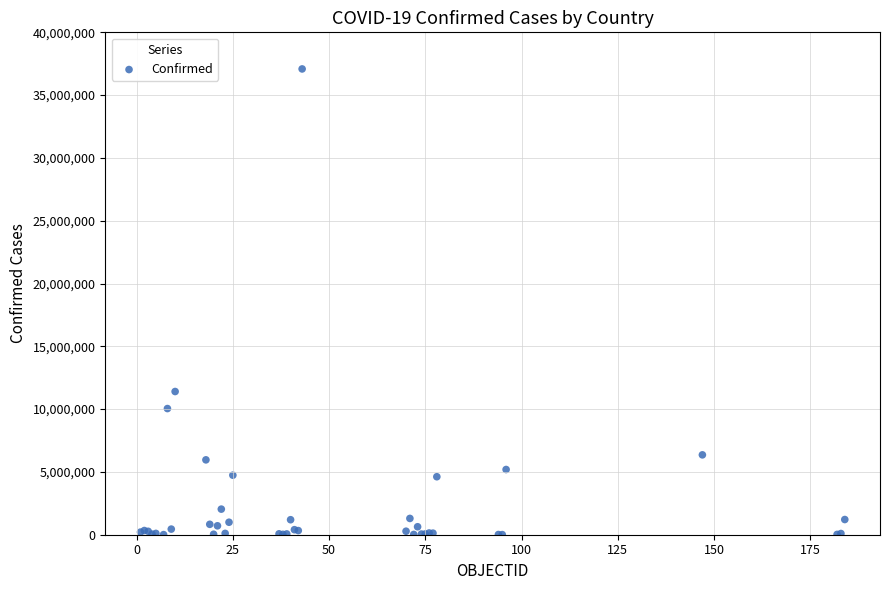

What Y value in the scatter plot is closest to 18546677?

11401996